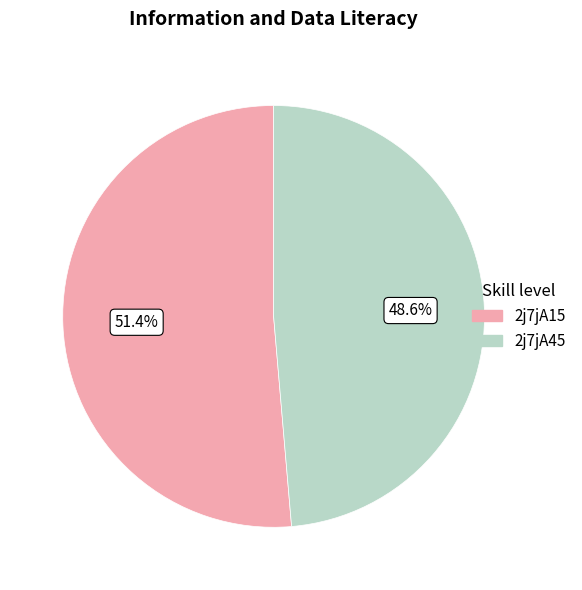

Which slice is the largest?

2j7jA15